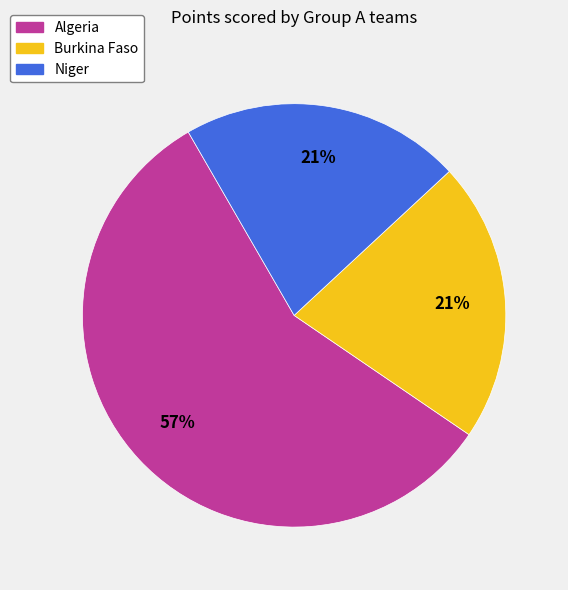

Approximately how many times larger is the value at Niger compared to Algeria?

0.4